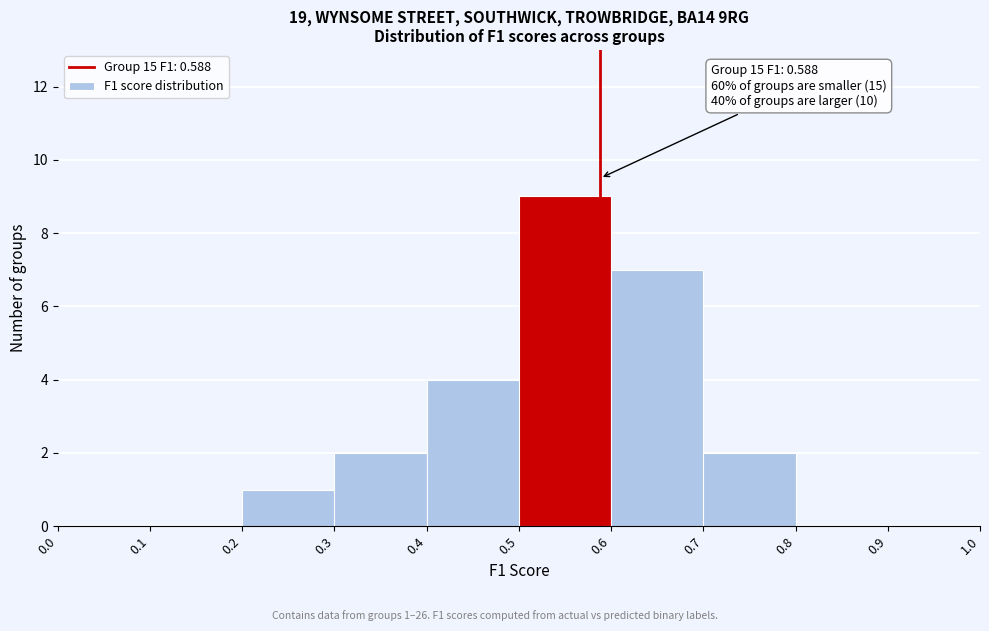

Which range on the x-axis has the tallest bar?

0.5 to 0.6